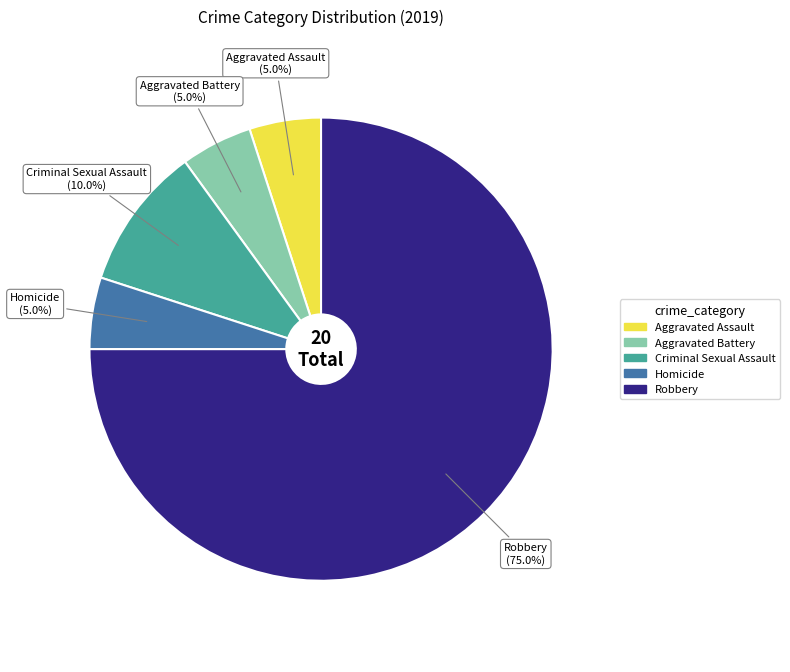

To the nearest percent, what is the average slice percentage?

20%